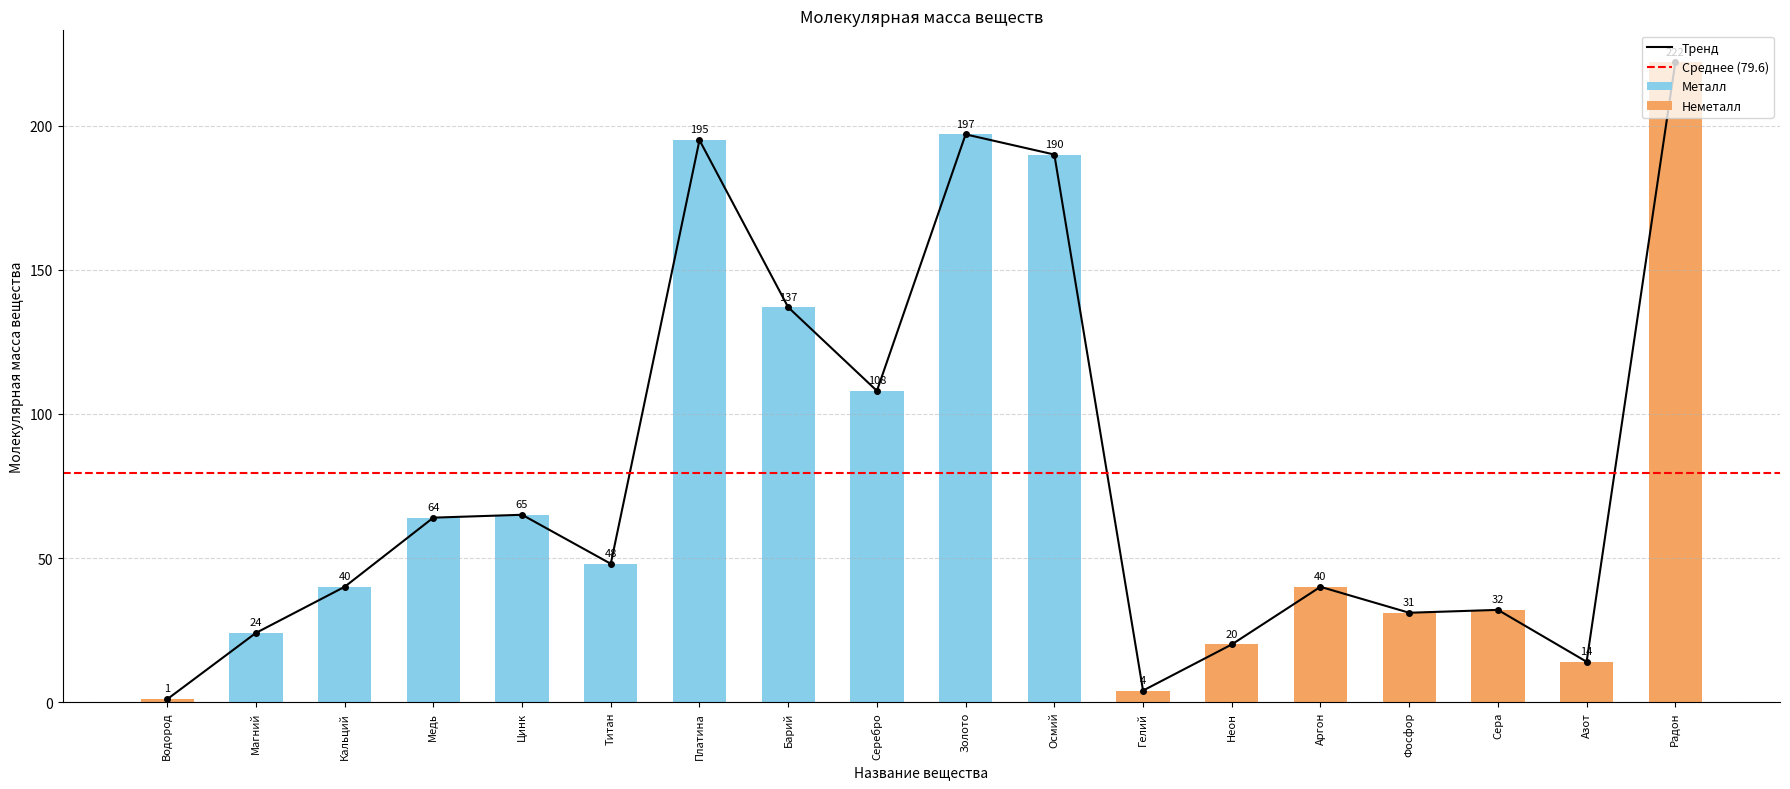

What is the value of the 6th bar from the left?

48